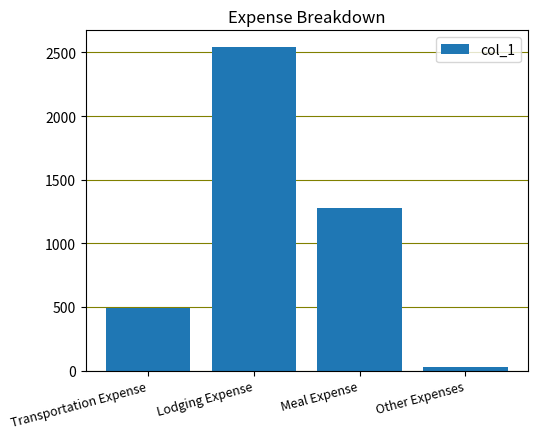

What is the ratio of the value at Lodging Expense to the value at Other Expenses?

92.6